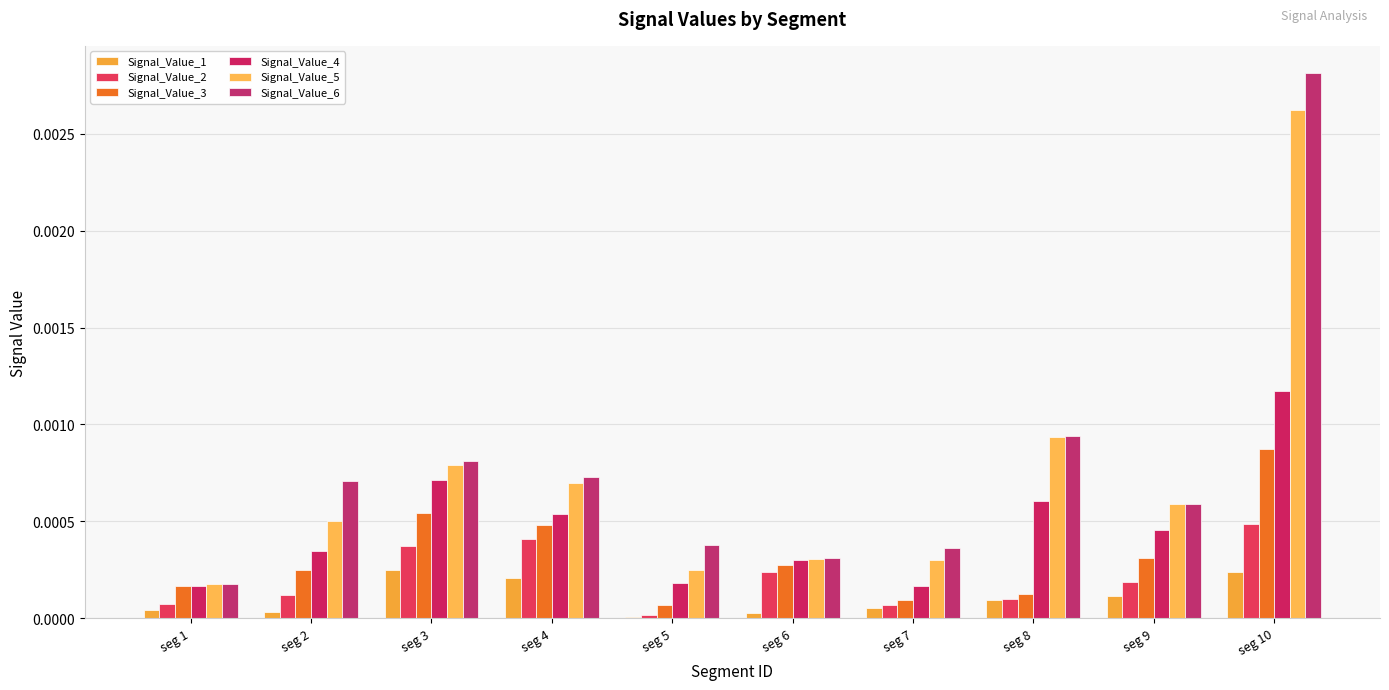

Where is Signal_Value_6 nearest to the value 0?

seg 1